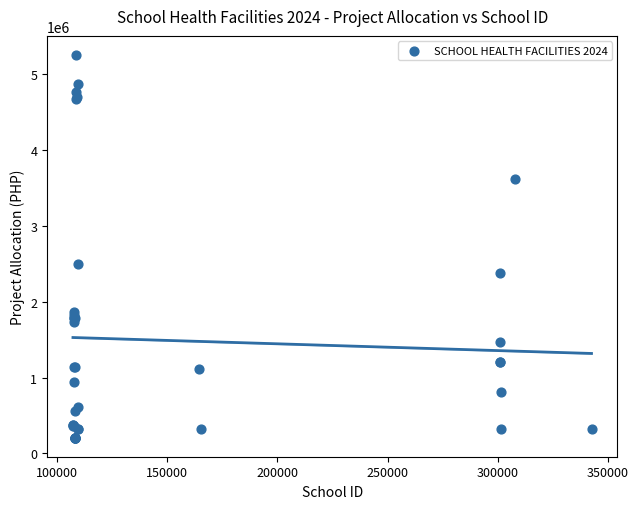

What Y value in the scatter plot is closest to 2730140?

2500000.0